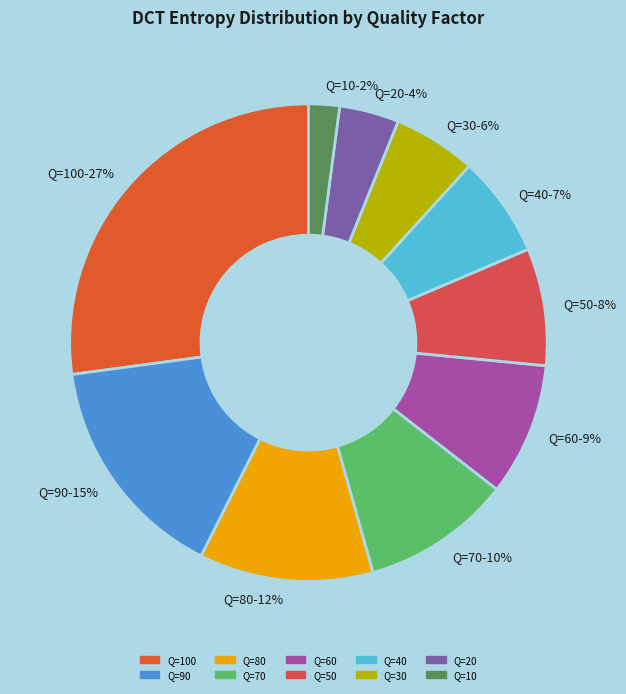

Is the sum of Q=60-9% and Q=80-12% greater than half?

No